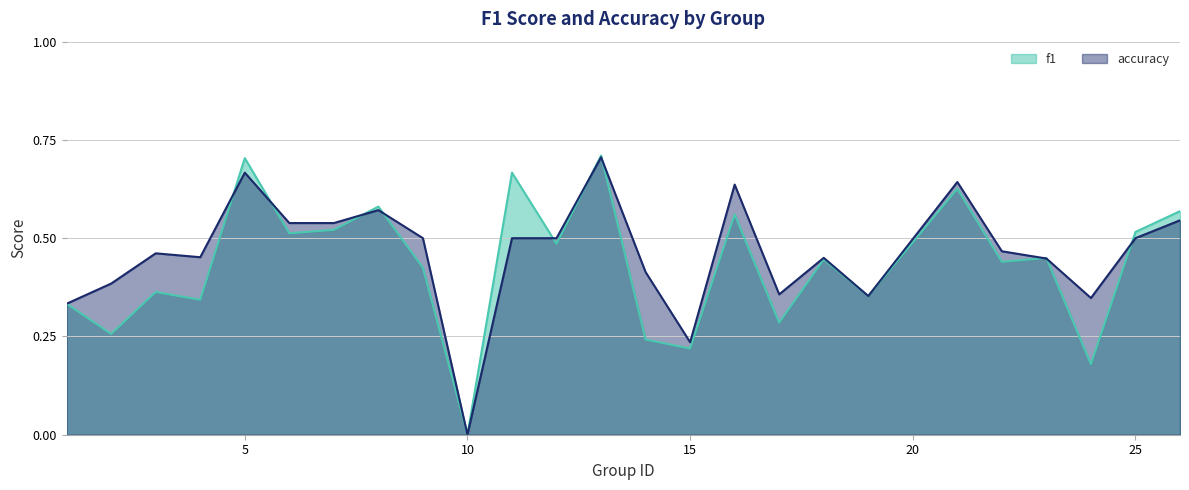

The f1 series shows 0.3 at 2. True or false?

True